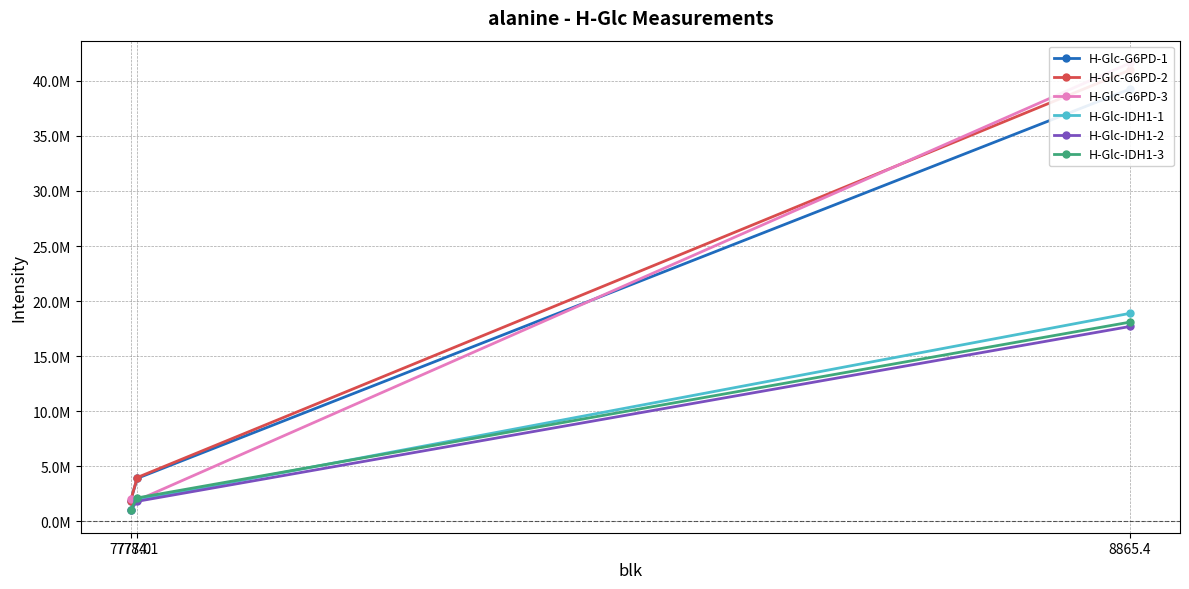

Is the value of H-Glc-G6PD-1 at 8865.4 greater than the value of H-Glc-IDH1-3 at 8865.4?

Yes